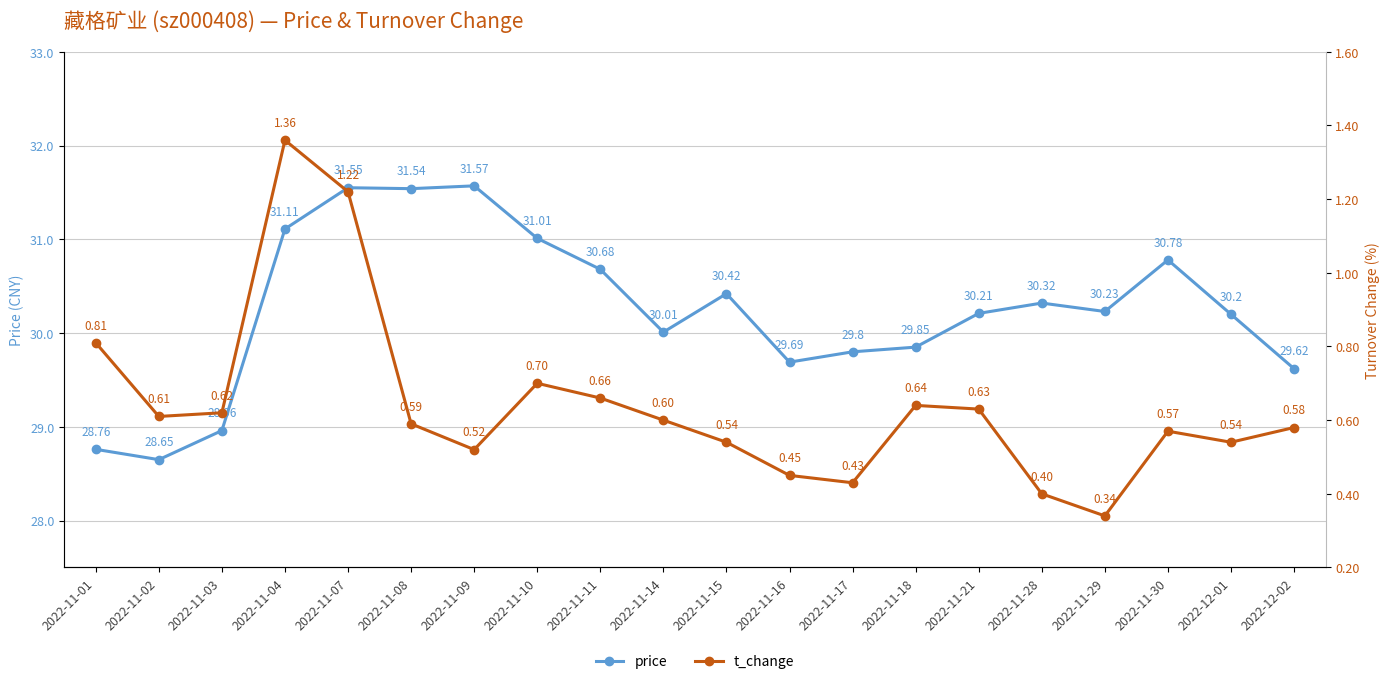

What is the greatest value displayed?

31.6